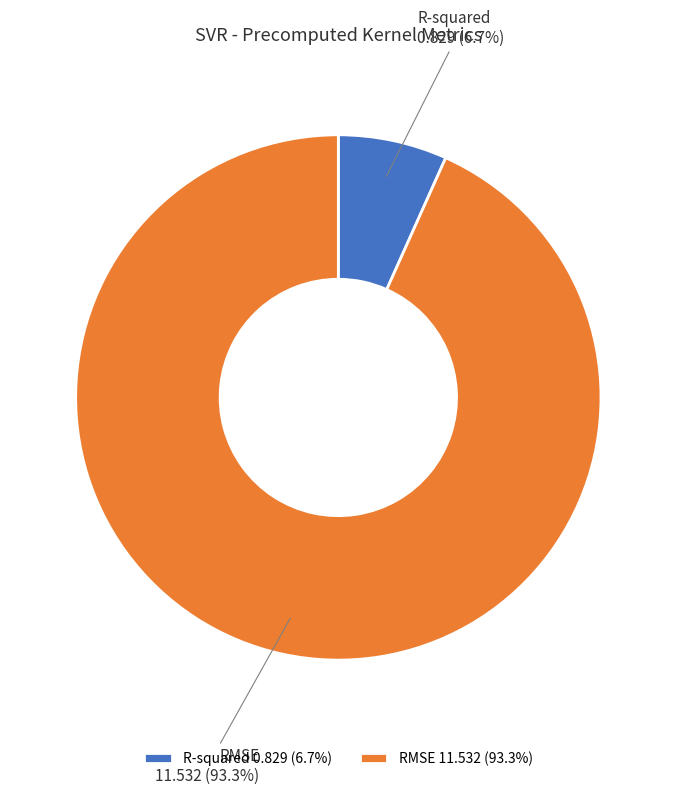

Is there a majority slice in this chart?

Yes